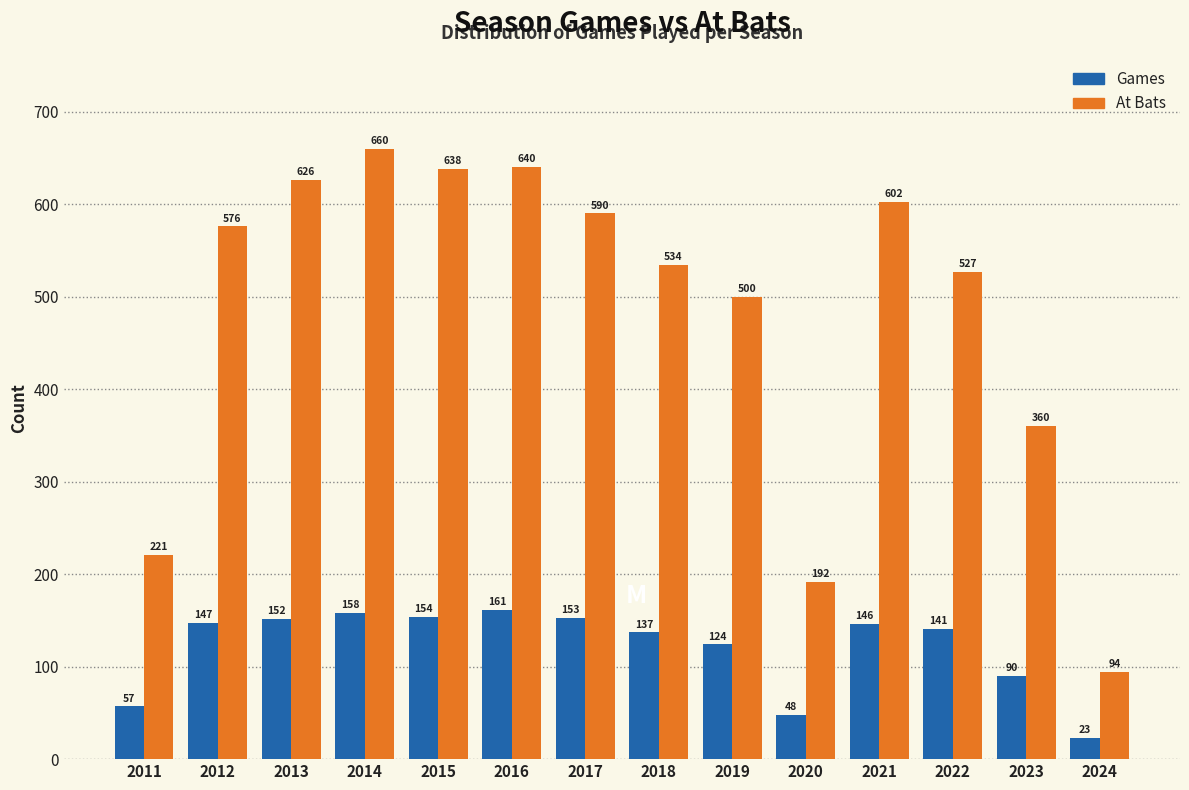

Reading right to left, what are all the values shown in this chart?

Games: 23	90	141	146	48	124	137	153	161	154	158	152	147	57
At Bats: 94	360	527	602	192	500	534	590	640	638	660	626	576	221